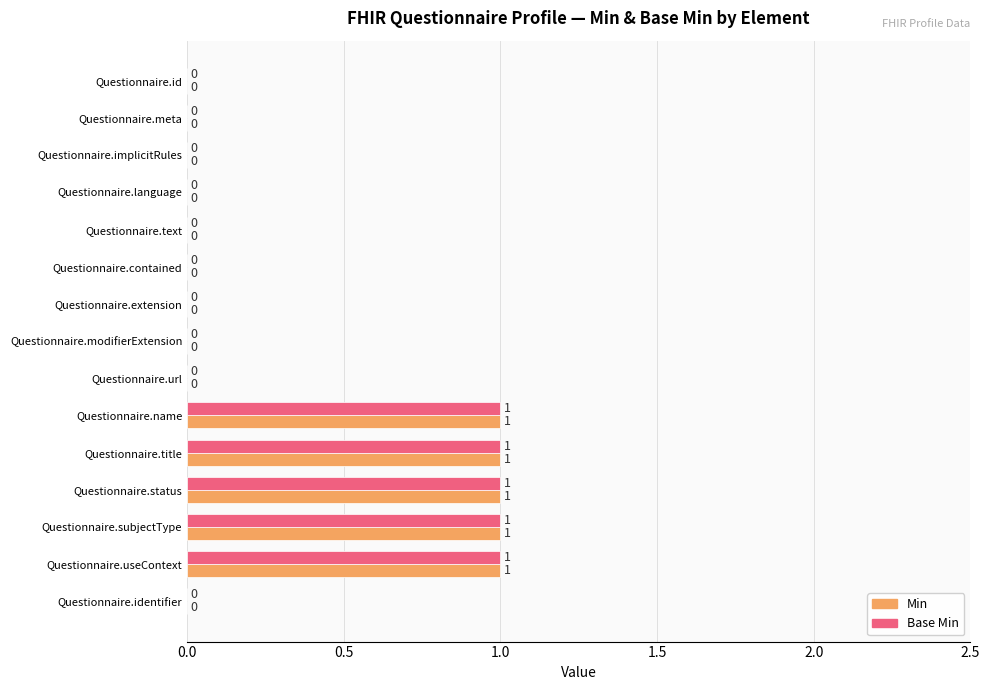

Is the value of Min at Questionnaire.status greater than the value of Base Min at Questionnaire.id?

Yes